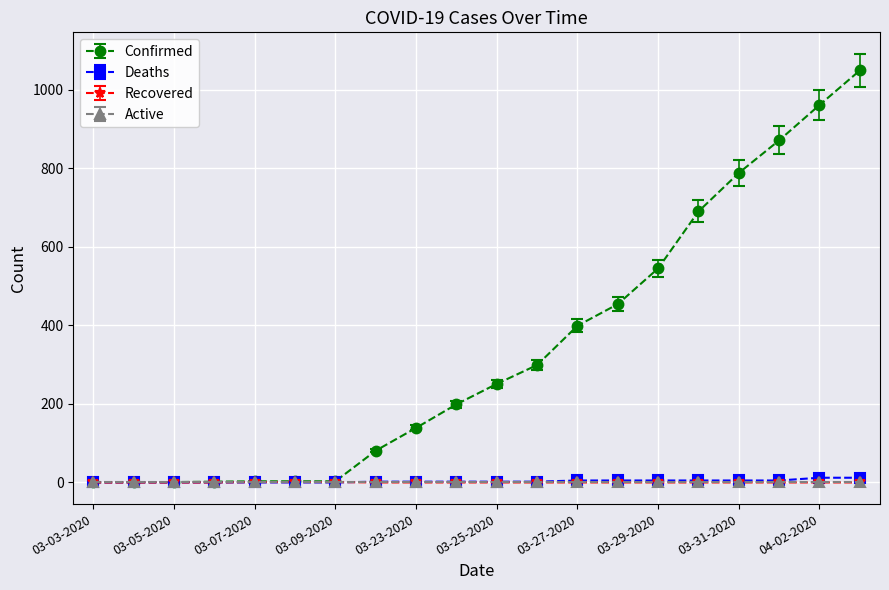

How many lines are shown in the chart?

4